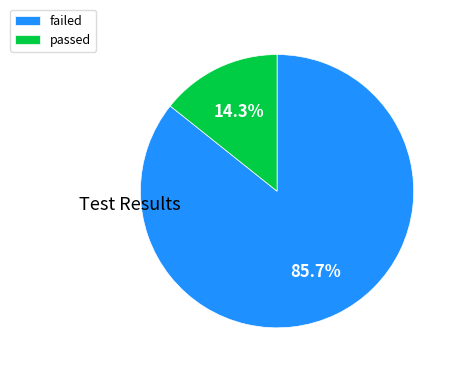

Rank the categories by value from lowest to highest.

passed, failed